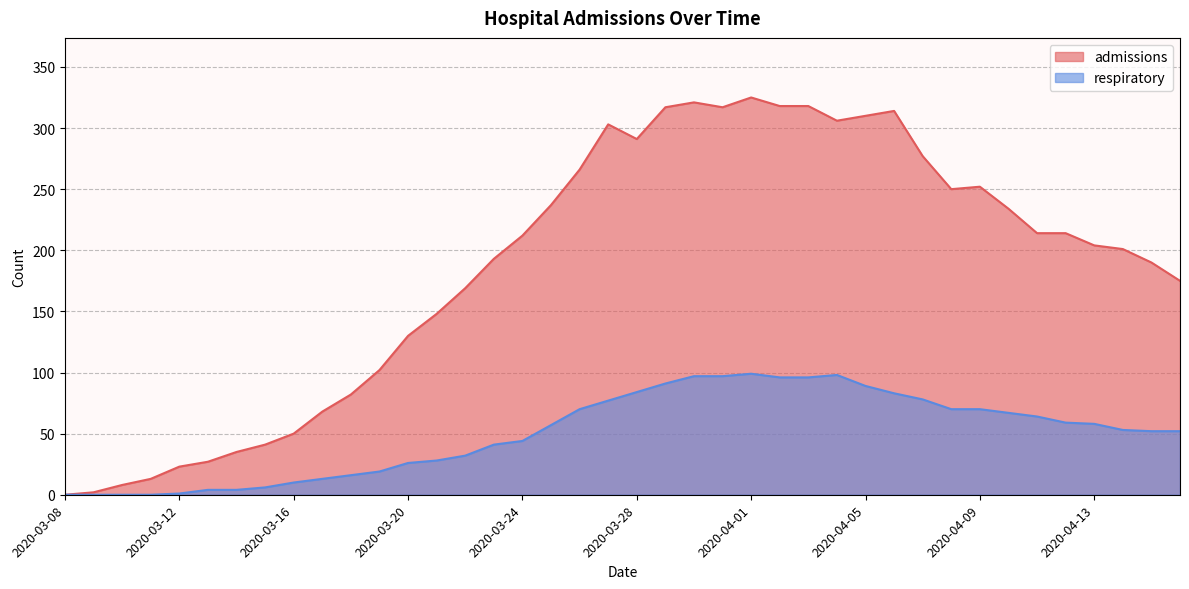

Rank the categories by admissions value from highest to lowest.

2020-04-01, 2020-03-30, 2020-04-02, 2020-04-03, 2020-03-29, 2020-03-31, 2020-04-06, 2020-04-05, 2020-04-04, 2020-03-27, 2020-03-28, 2020-04-07, 2020-03-26, 2020-04-09, 2020-04-08, 2020-03-25, 2020-04-10, 2020-04-11, 2020-04-12, 2020-03-24, 2020-04-13, 2020-04-14, 2020-03-23, 2020-04-15, 2020-04-16, 2020-03-22, 2020-03-21, 2020-03-20, 2020-03-19, 2020-03-18, 2020-03-17, 2020-03-16, 2020-03-15, 2020-03-14, 2020-03-13, 2020-03-12, 2020-03-11, 2020-03-10, 2020-03-09, 2020-03-08